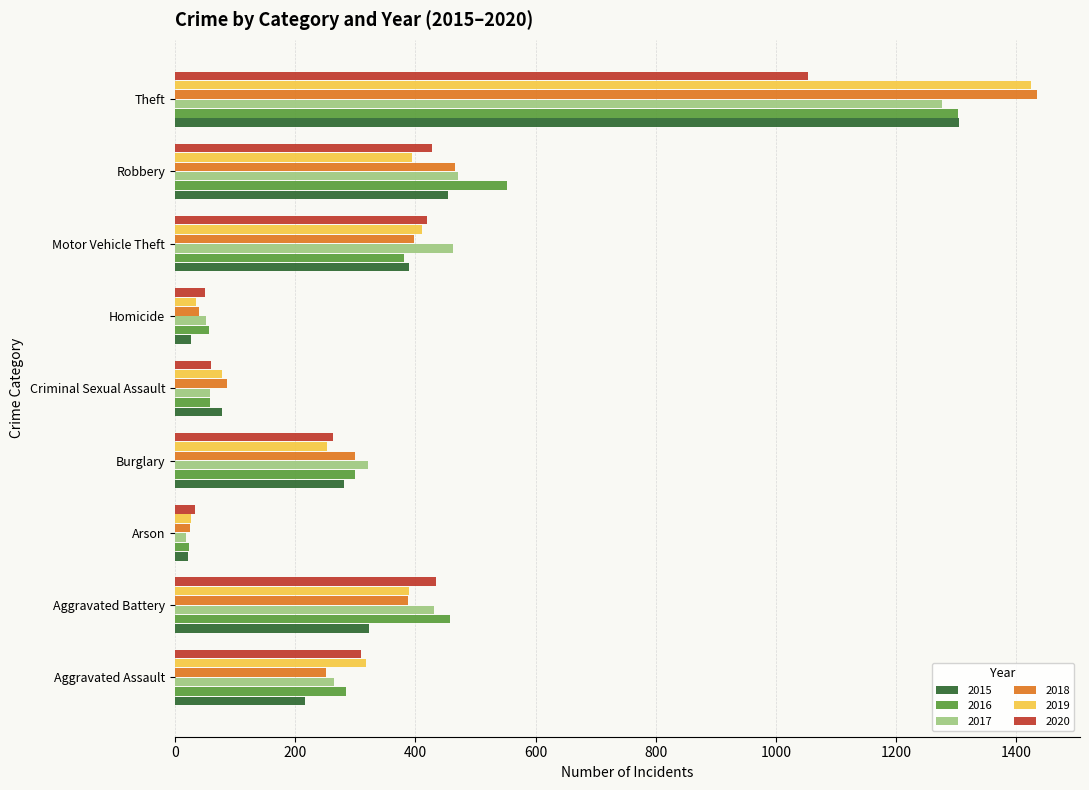

Is the value of 2020 at Motor Vehicle Theft greater than the value of 2019 at Theft?

No